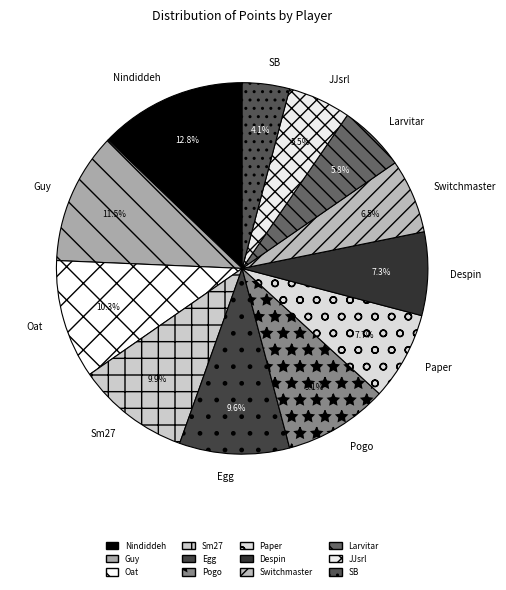

Which category has the biggest portion of the pie?

Nindiddeh